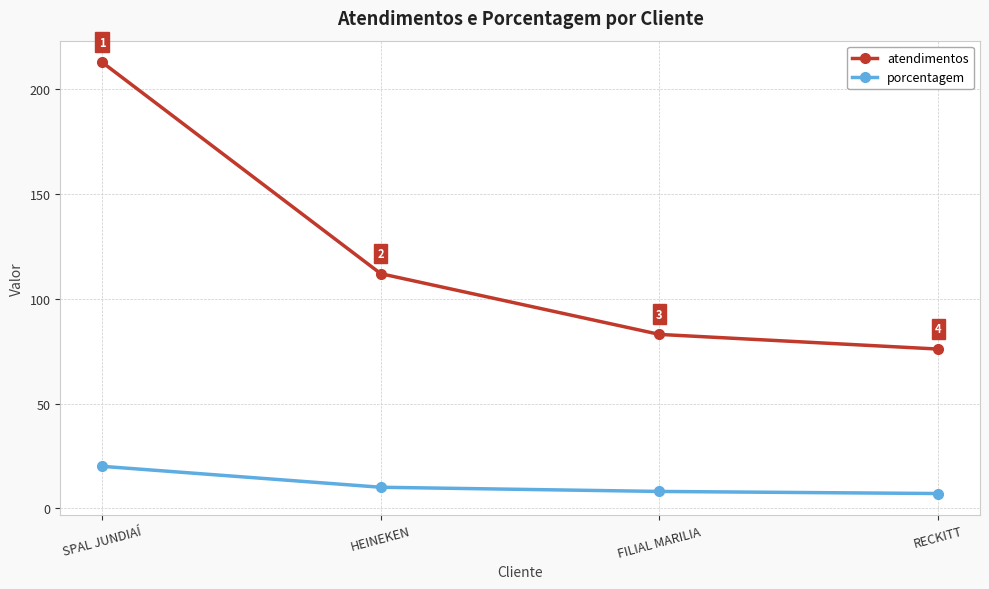

What is the label of the 1st point from the right?

RECKITT